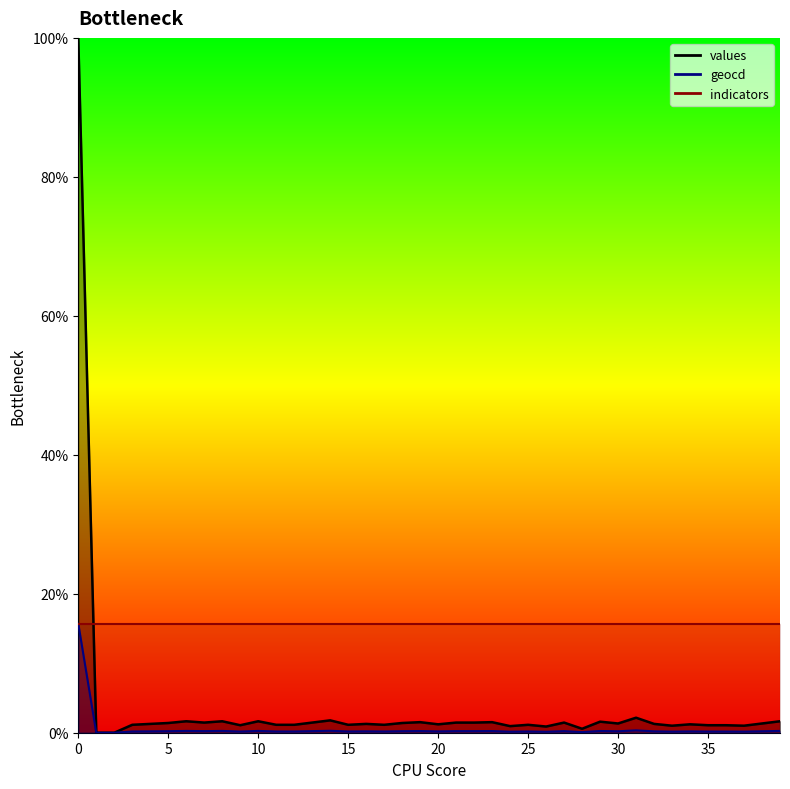

Which series has the widest spread of values?

values